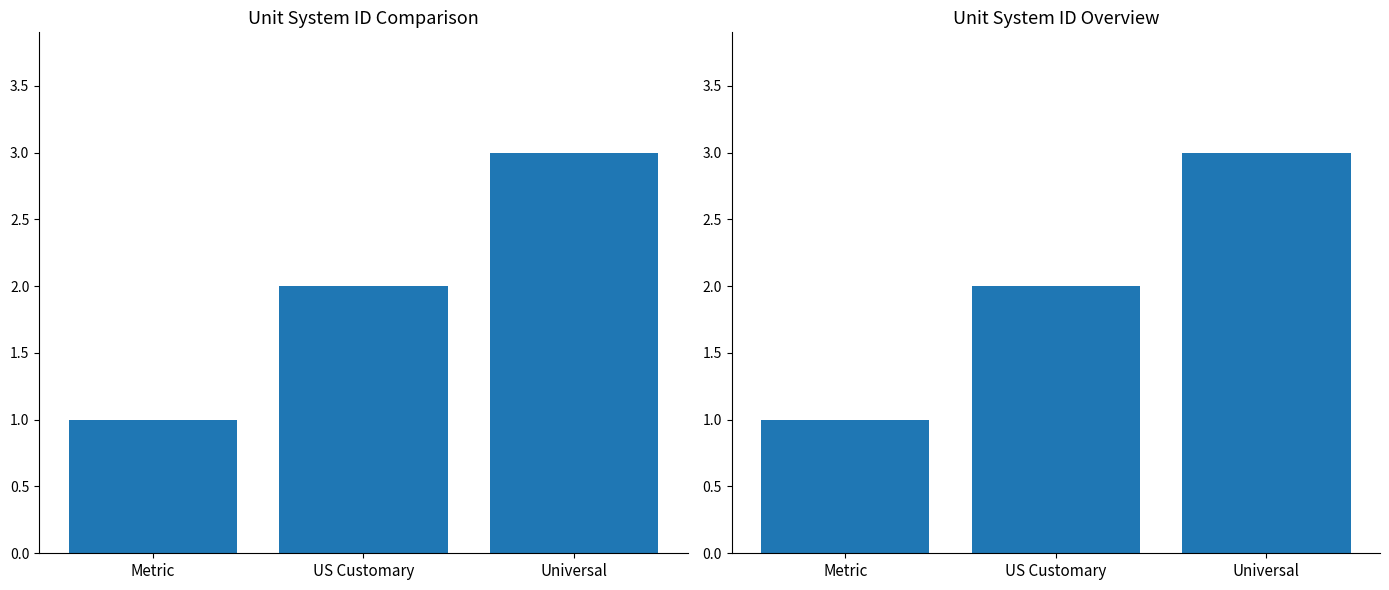

Count the number of categories in the chart.

3